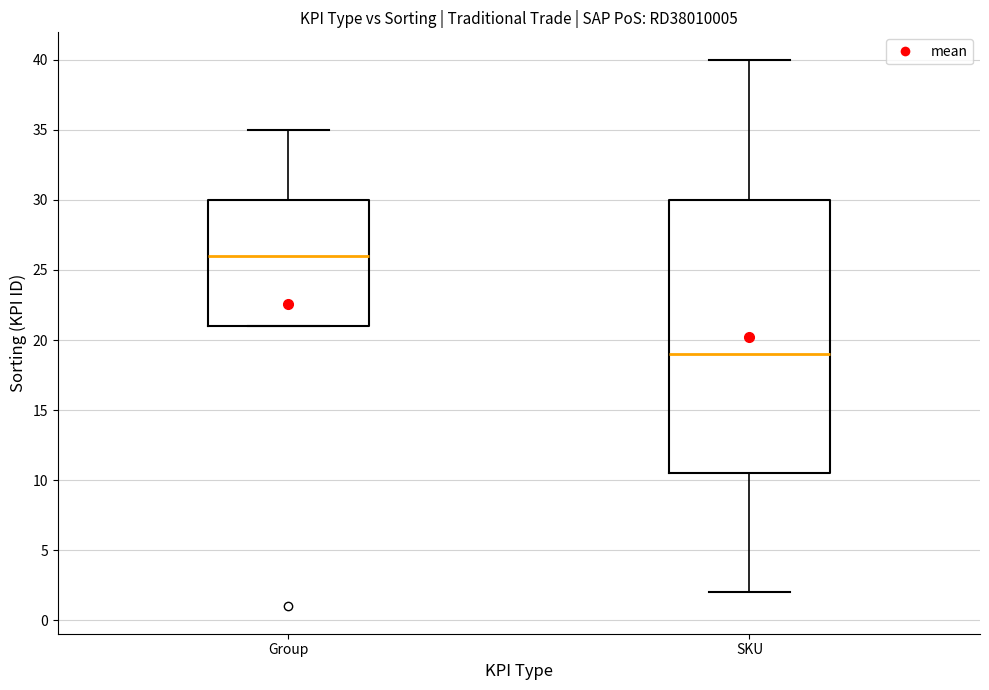

Where does the lower whisker of the box for SKU end on the y-axis? The values are not printed on the chart, so give them approximately, as read against the axis.

2.0